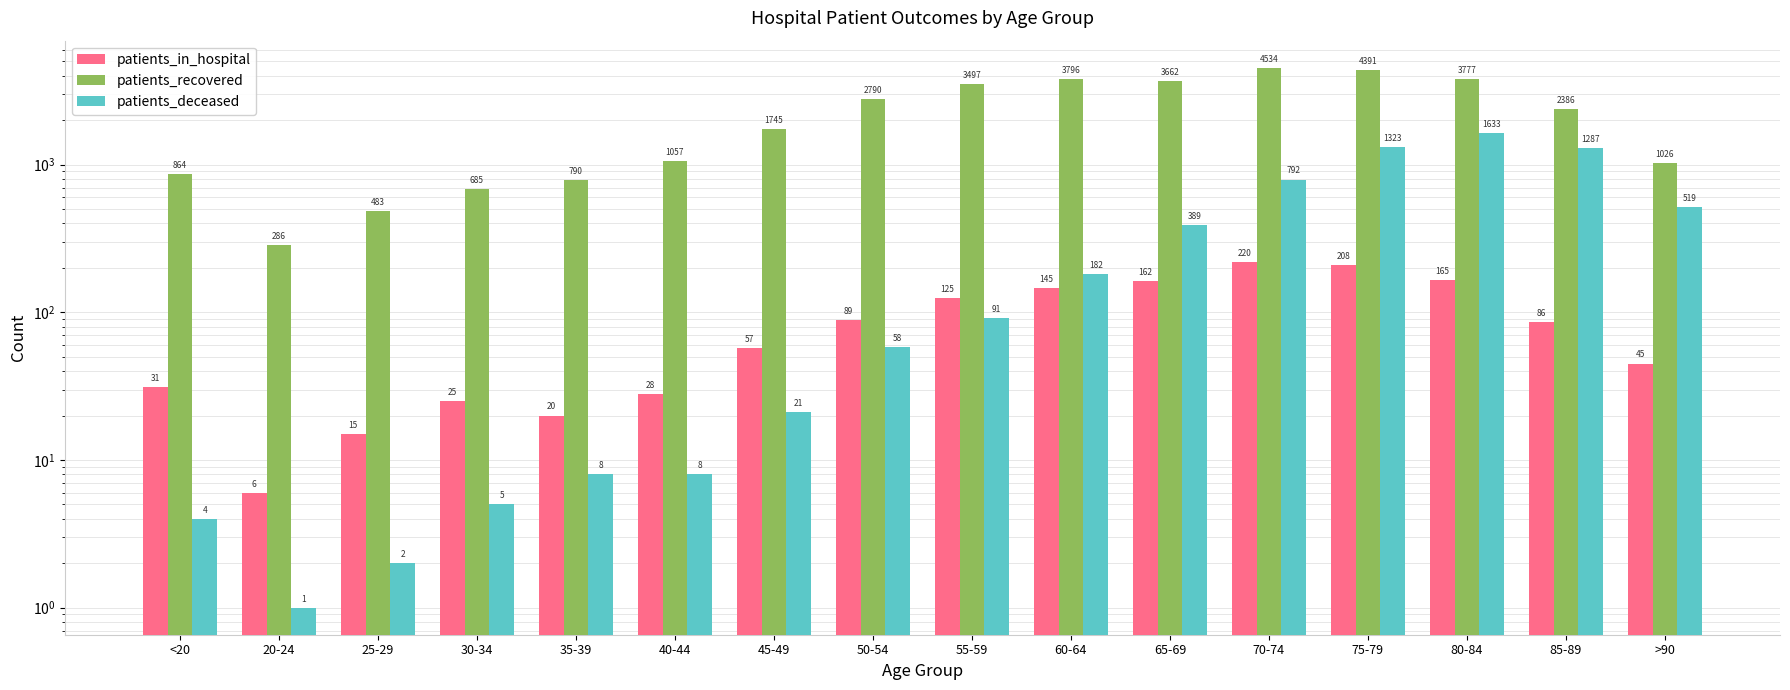

What is the greatest value displayed?

4534